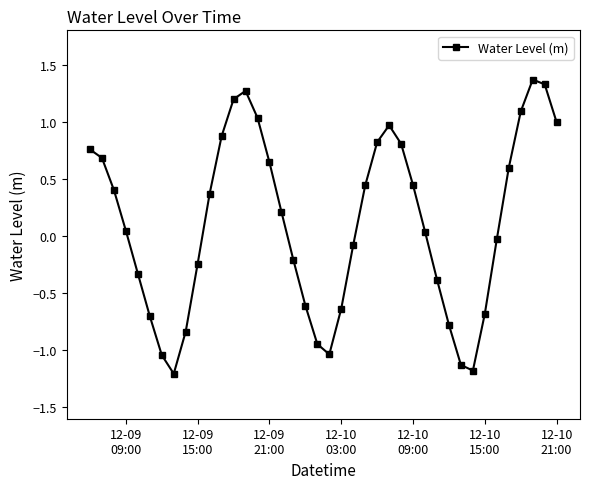

What is the maximum value shown in the chart?

1.4